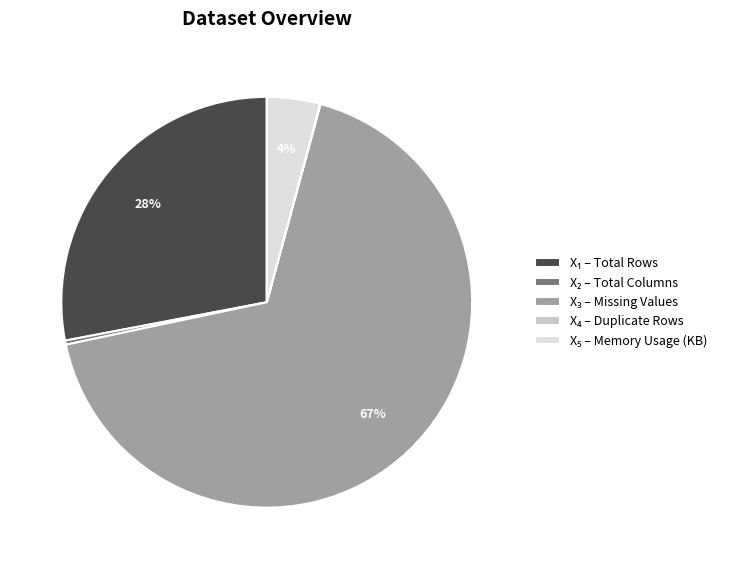

Is there any slice that represents more than half of the pie?

Yes